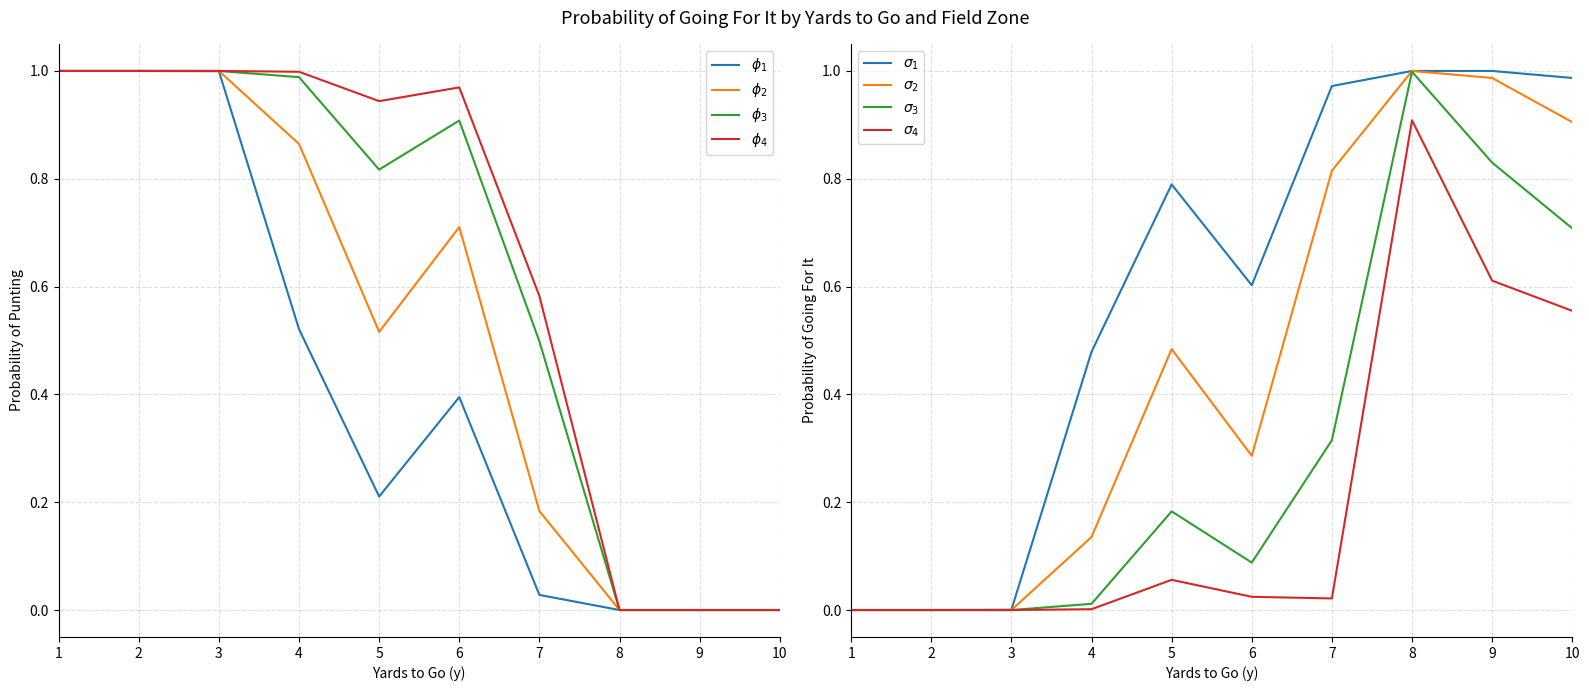

The gofor_fzone4 series shows 0.0 at 2. True or false?

True